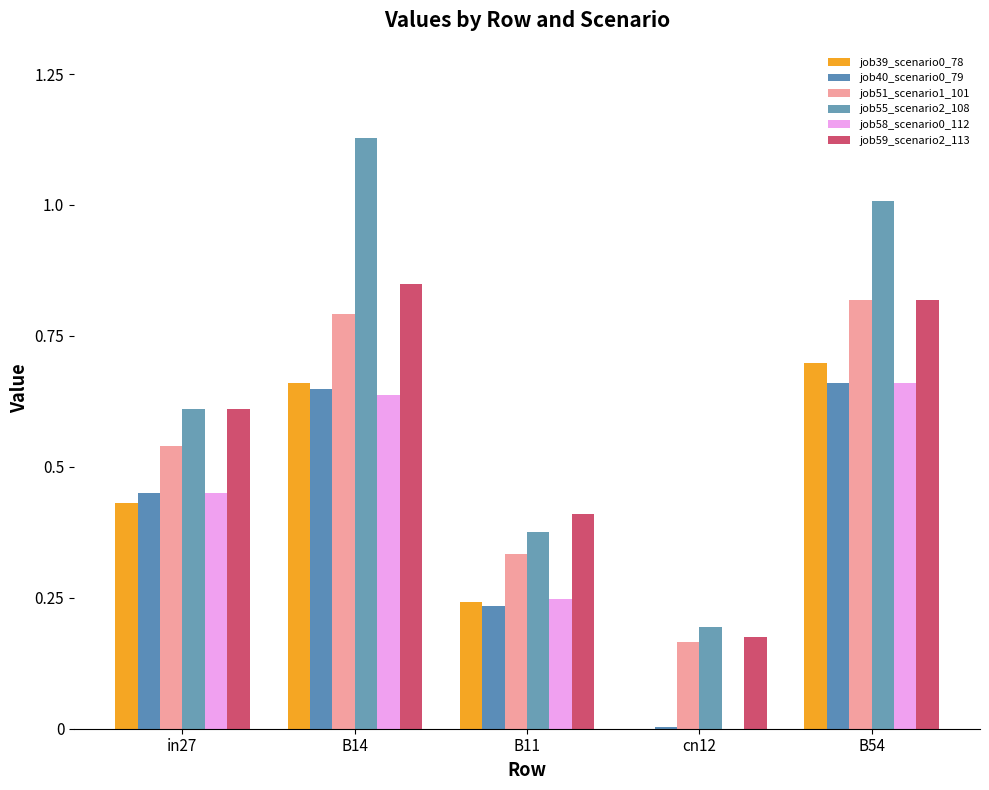

What is the value of the job51_scenario1_101 bar at the 3rd from the left?

0.3